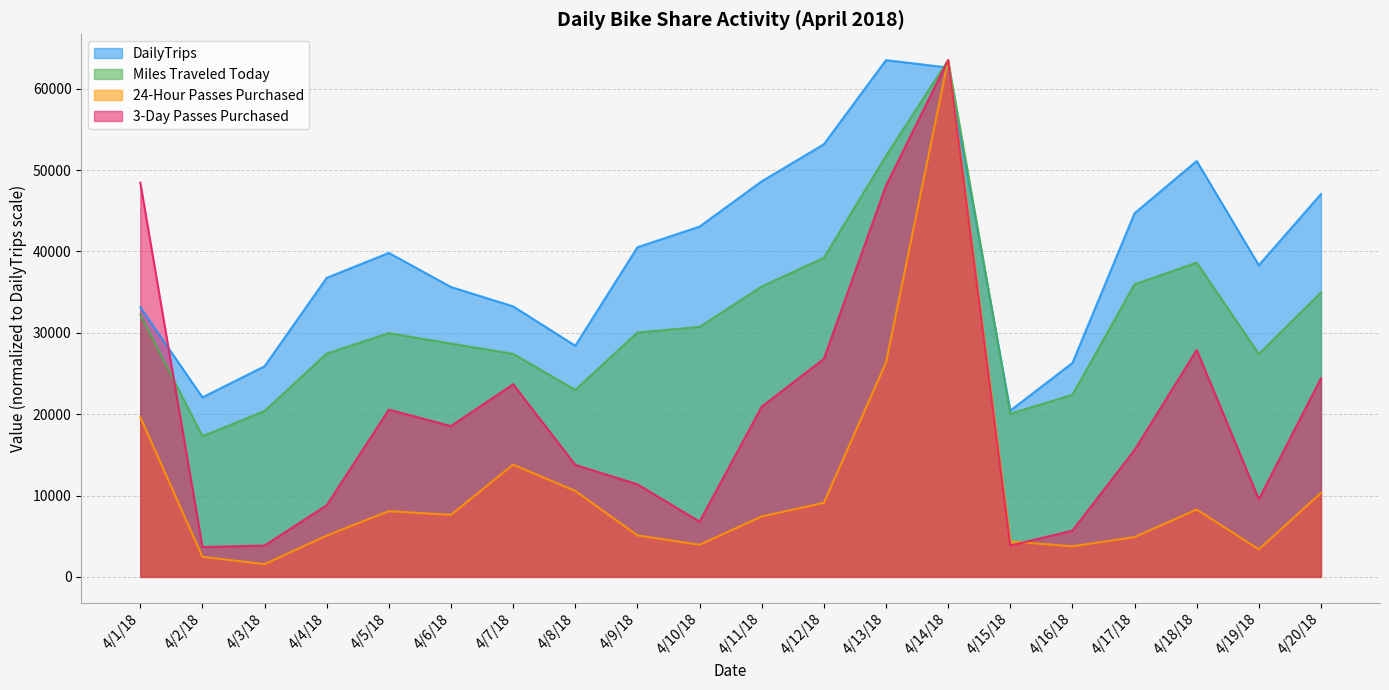

What is the label of the 11th point from the right?

4/10/18